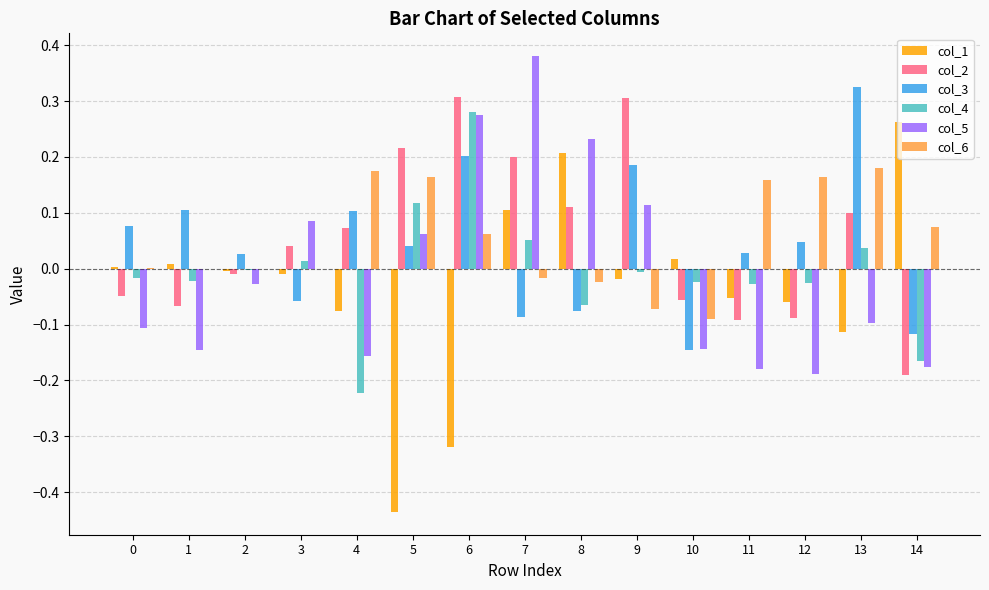

Which category has the highest value in the col_5 series?

7